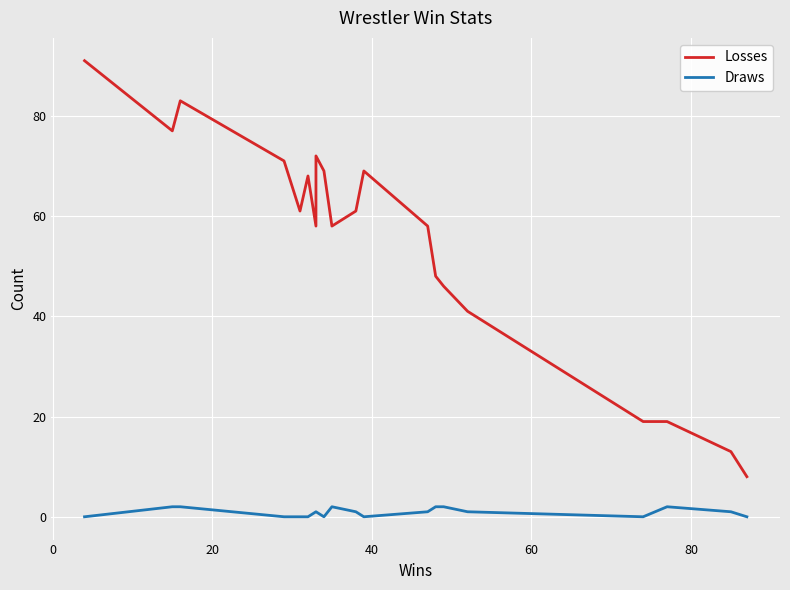

Rank the series by their average value, from highest to lowest.

Losses, Draws